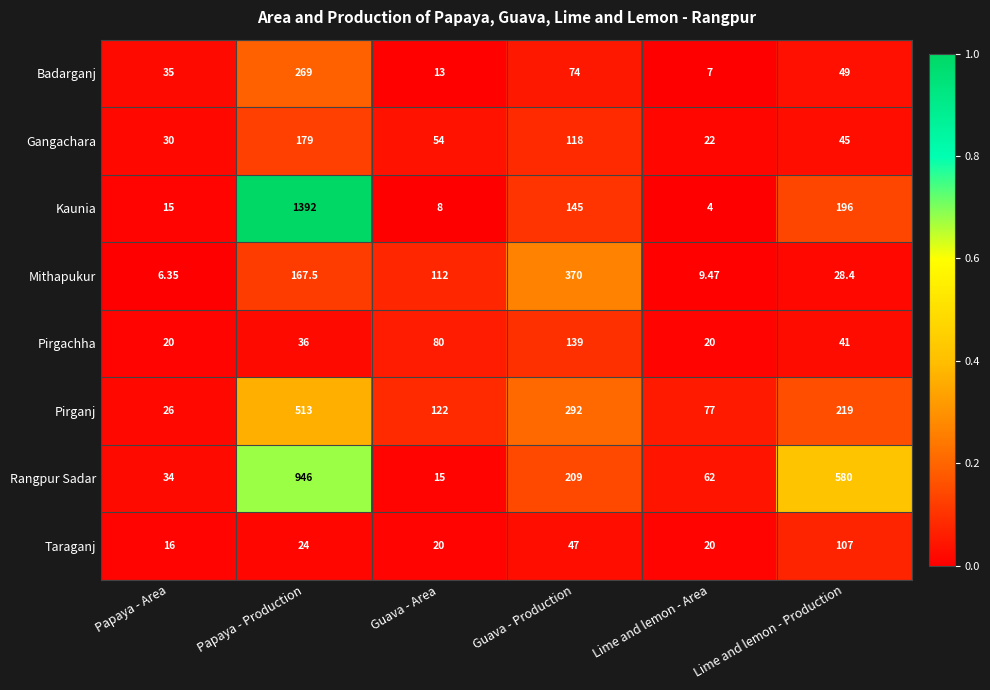

List the series in order of their peak value, lowest first.

Taraganj, Pirgachha, Gangachara, Badarganj, Mithapukur, Pirganj, Rangpur Sadar, Kaunia